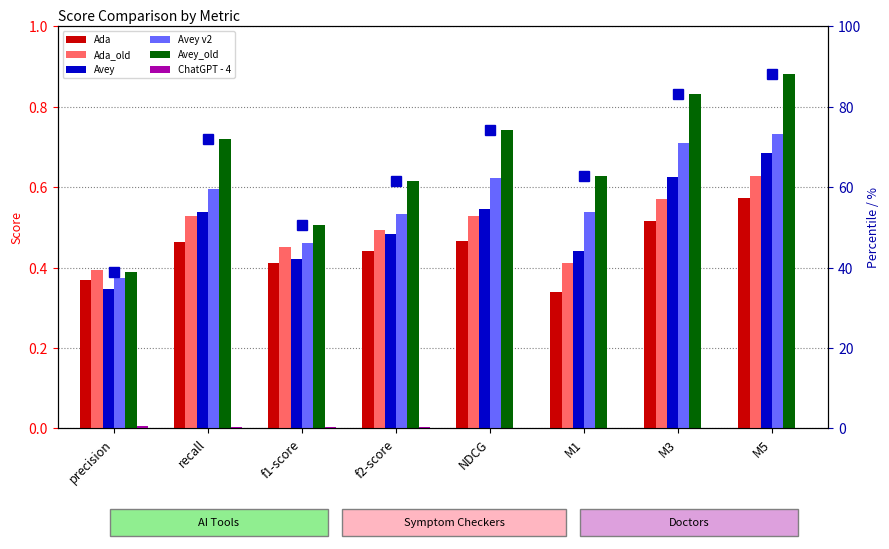

Is it true that Avey equals 0.8 at recall?

False